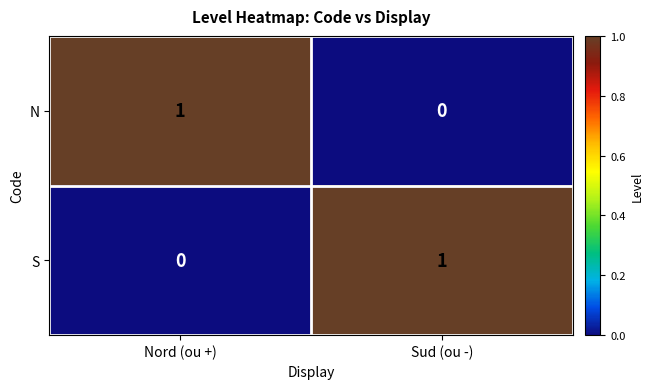

Is the value of S at Nord (ou +) greater than the value of N at Nord (ou +)?

No